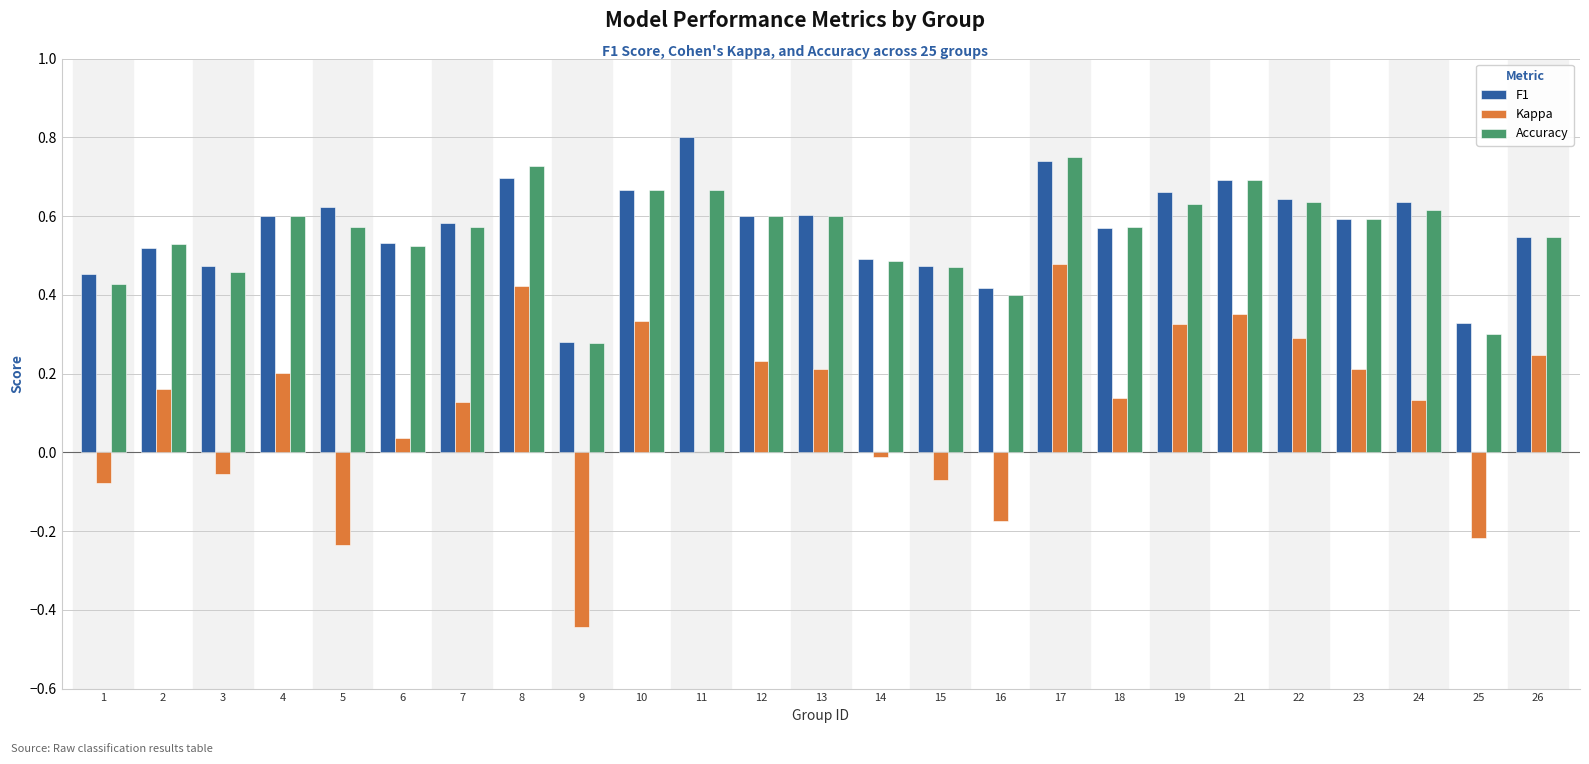

How many categories are shown in the chart?

25